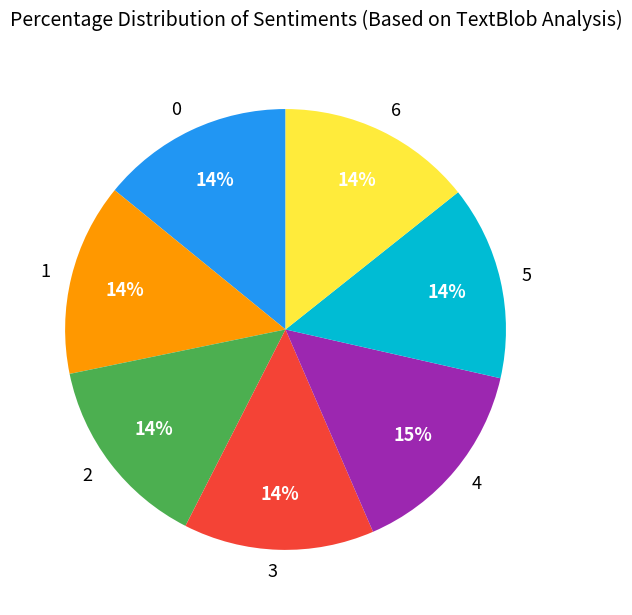

Do 3 and 5 together represent more than half of the pie?

No